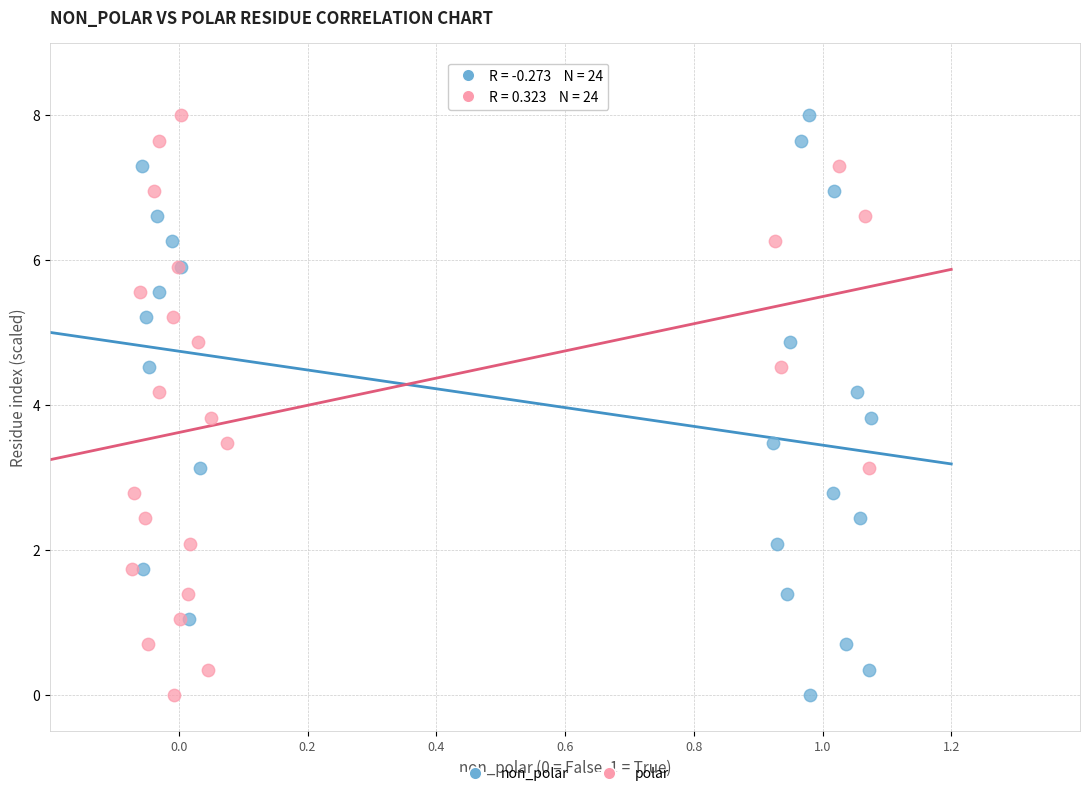

What are all the series names shown in the legend?

non_polar, polar